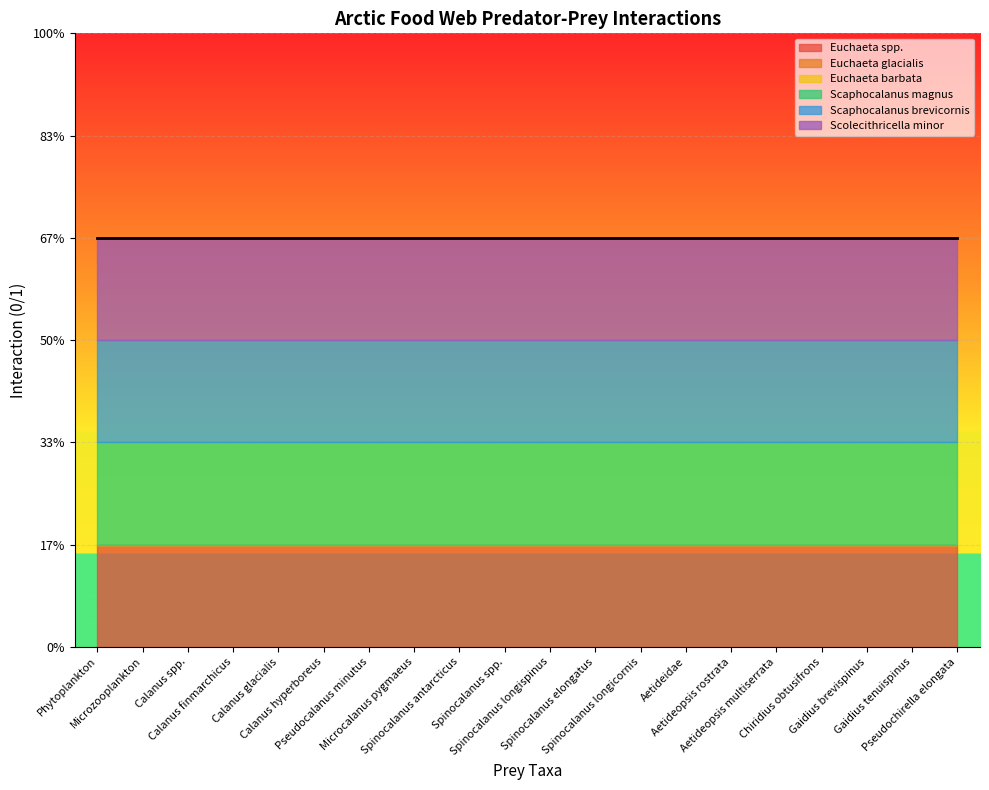

How many lines are shown in the chart?

6